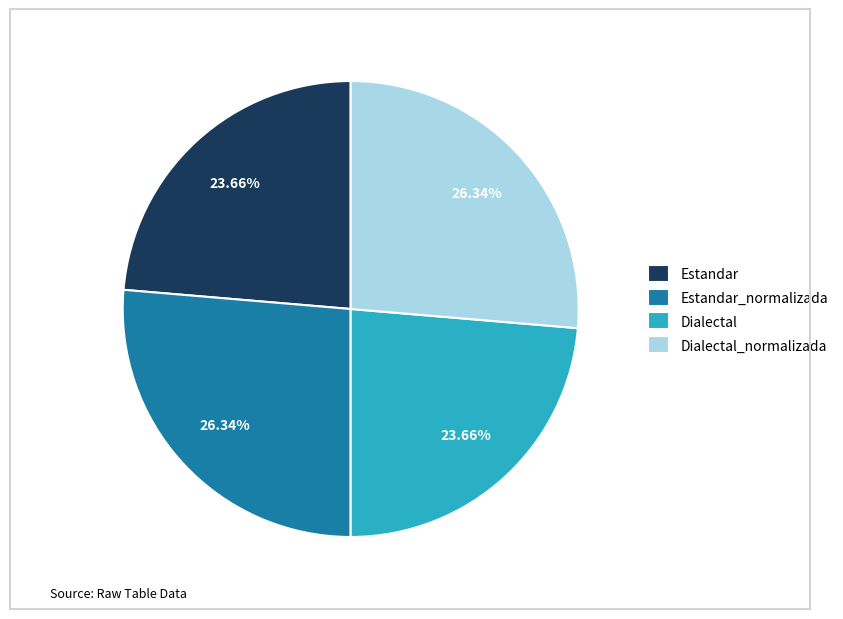

True or false: Estandar accounts for 9% of the total.

False